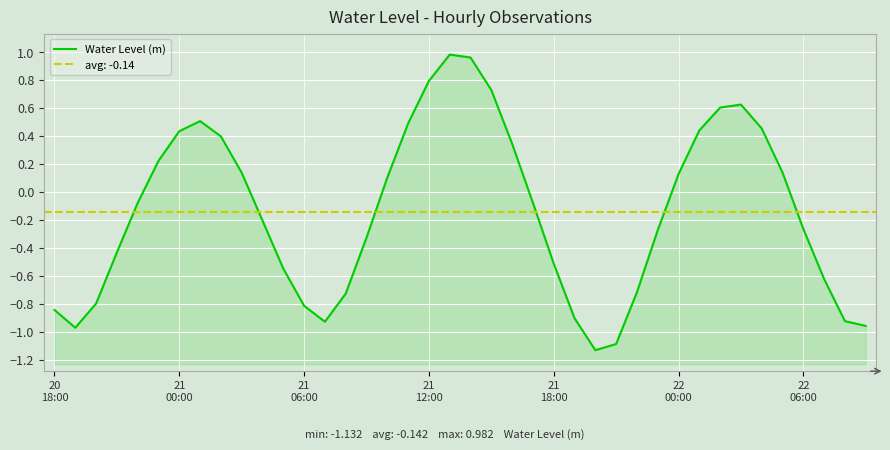

Does the chart display data point markers on the line(s)?

No